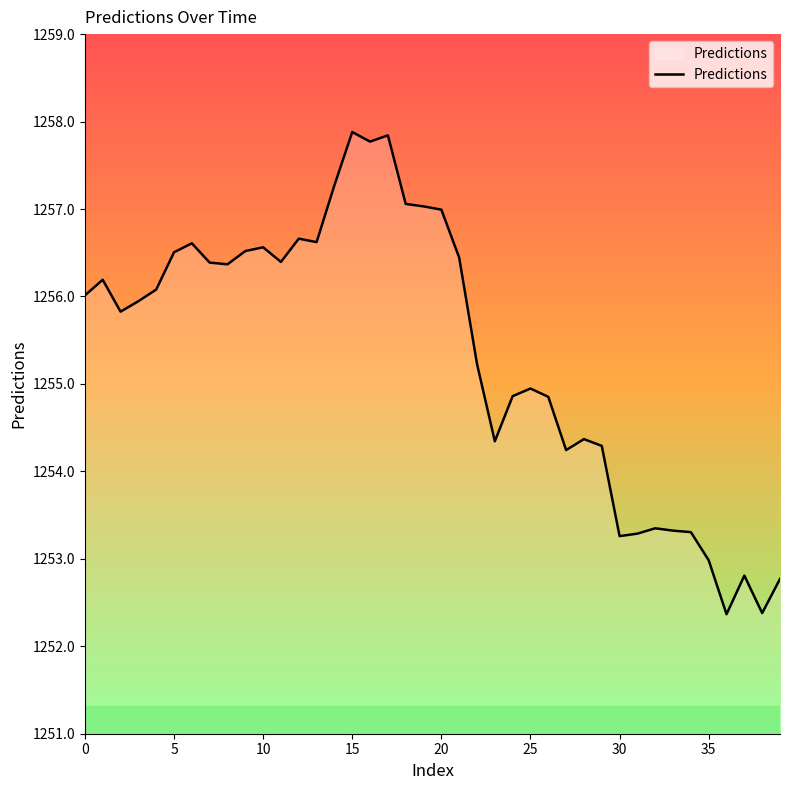

What is the smallest value displayed?

1252.4